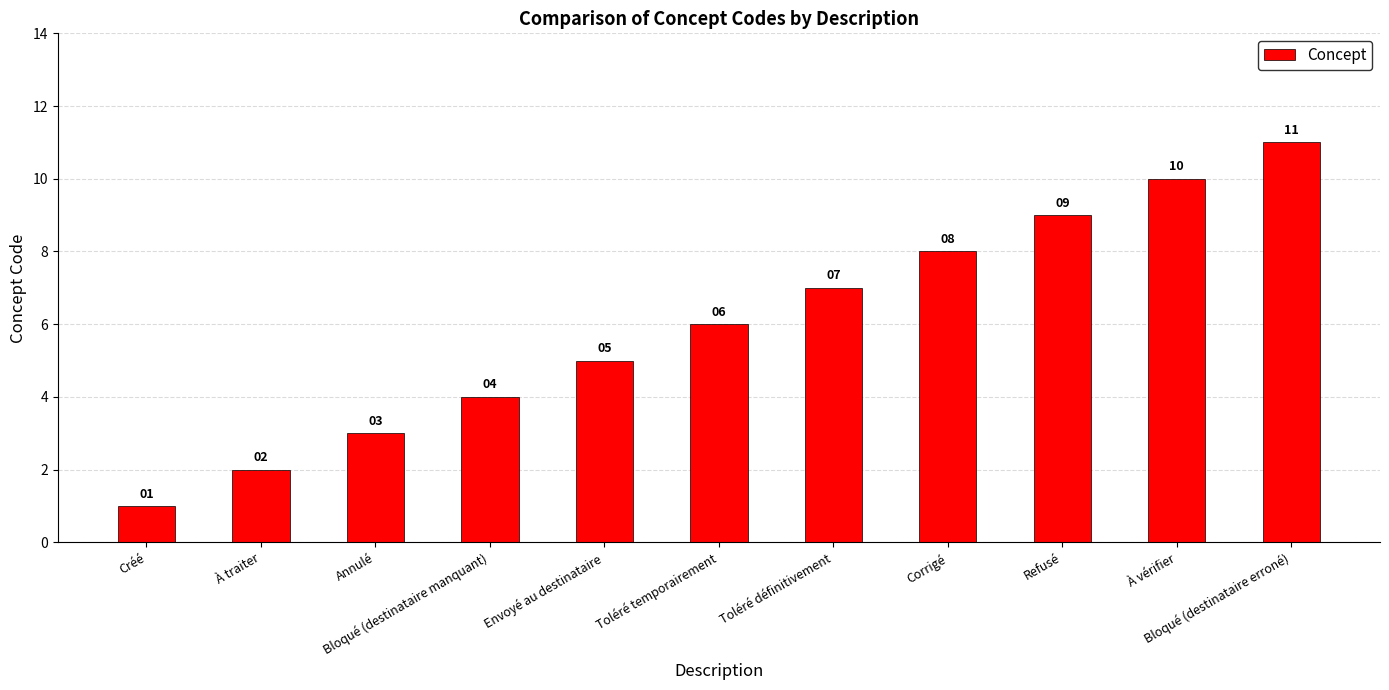

How many bars are there in total?

11